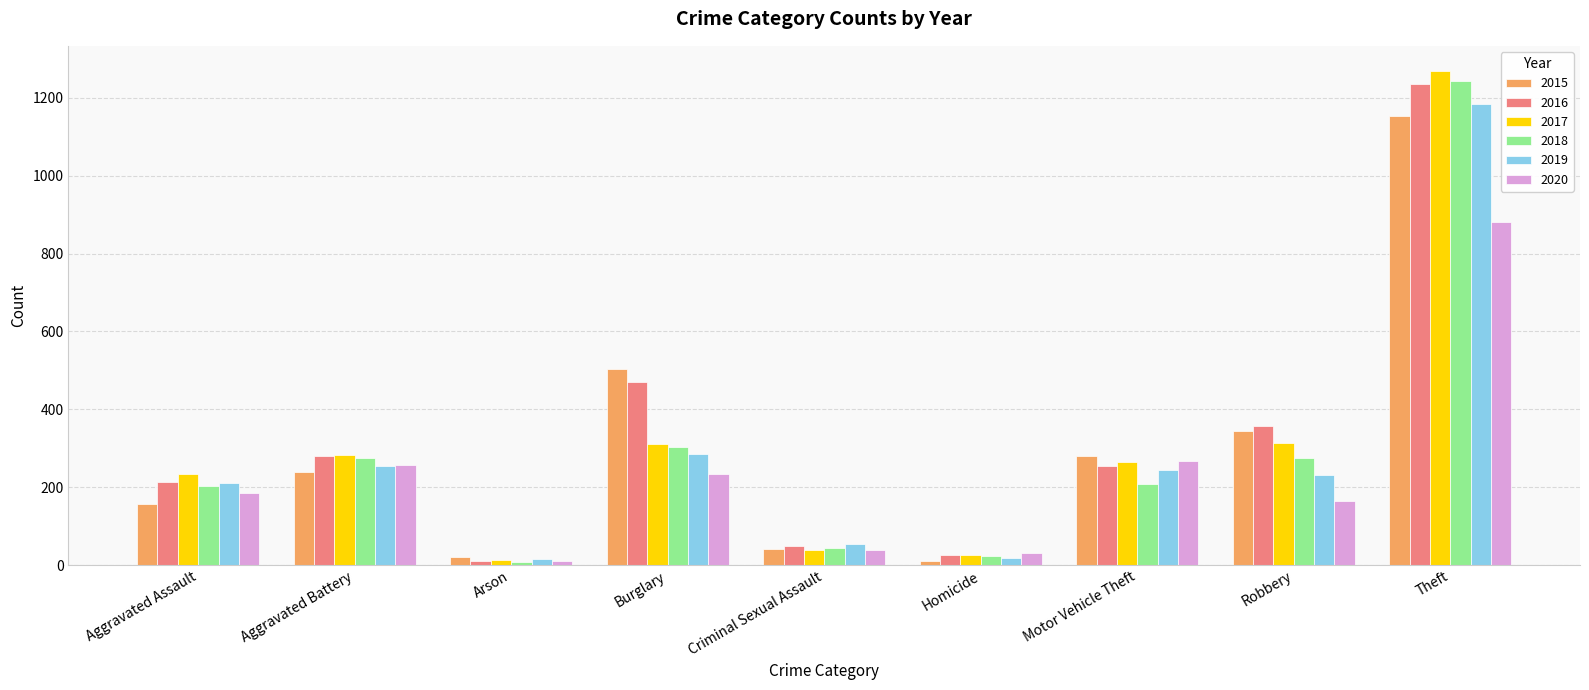

Which series has the largest range (max minus min)?

2017